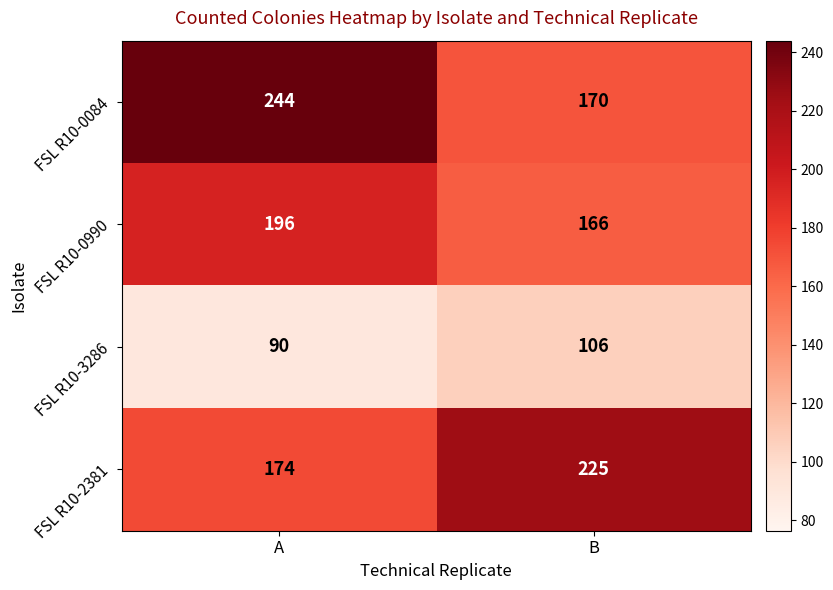

How many distinct data groups are displayed?

4